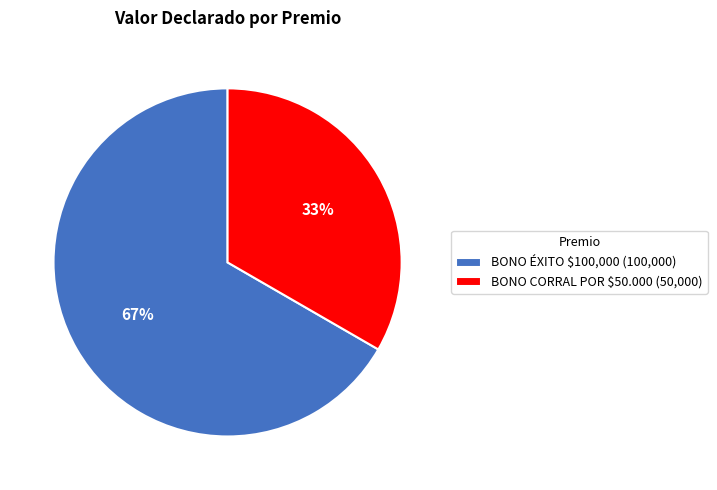

Rank the categories by value from highest to lowest.

BONO ÉXITO $100,000, BONO CORRAL POR $50.000